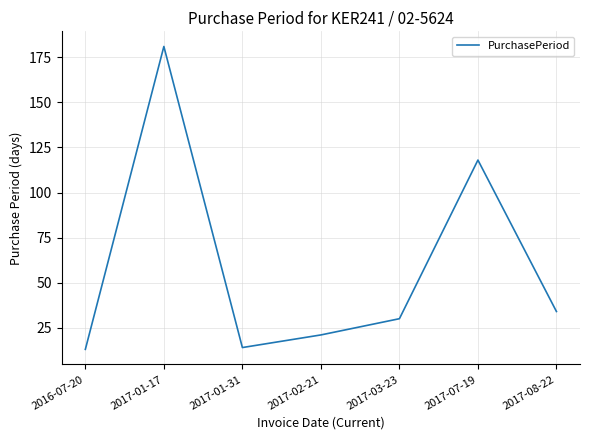

The value at 2017-02-21 is 37. True or false?

False